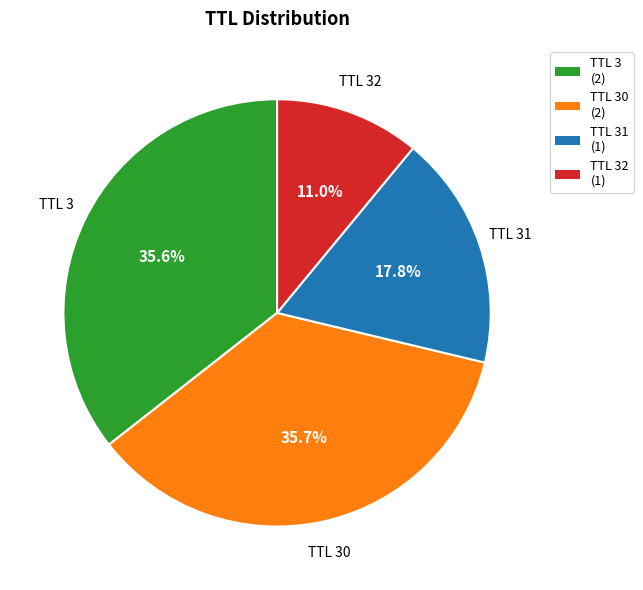

Does any single category account for the majority?

No